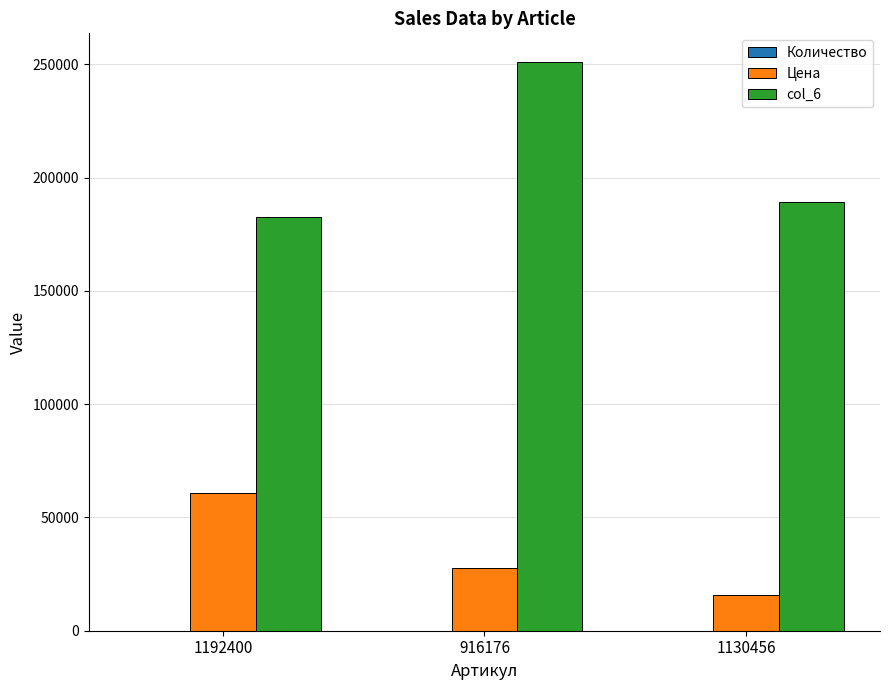

Which category has the highest value in the Цена series?

1192400